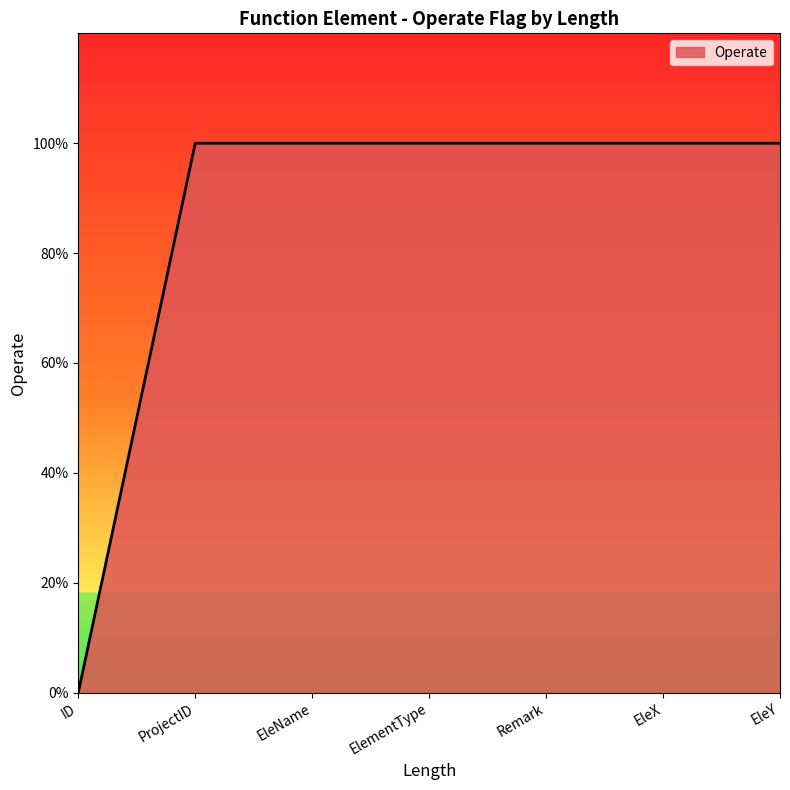

Rank the categories by value from lowest to highest.

ID, ProjectID, EleName, ElementType, Remark, EleX, EleY